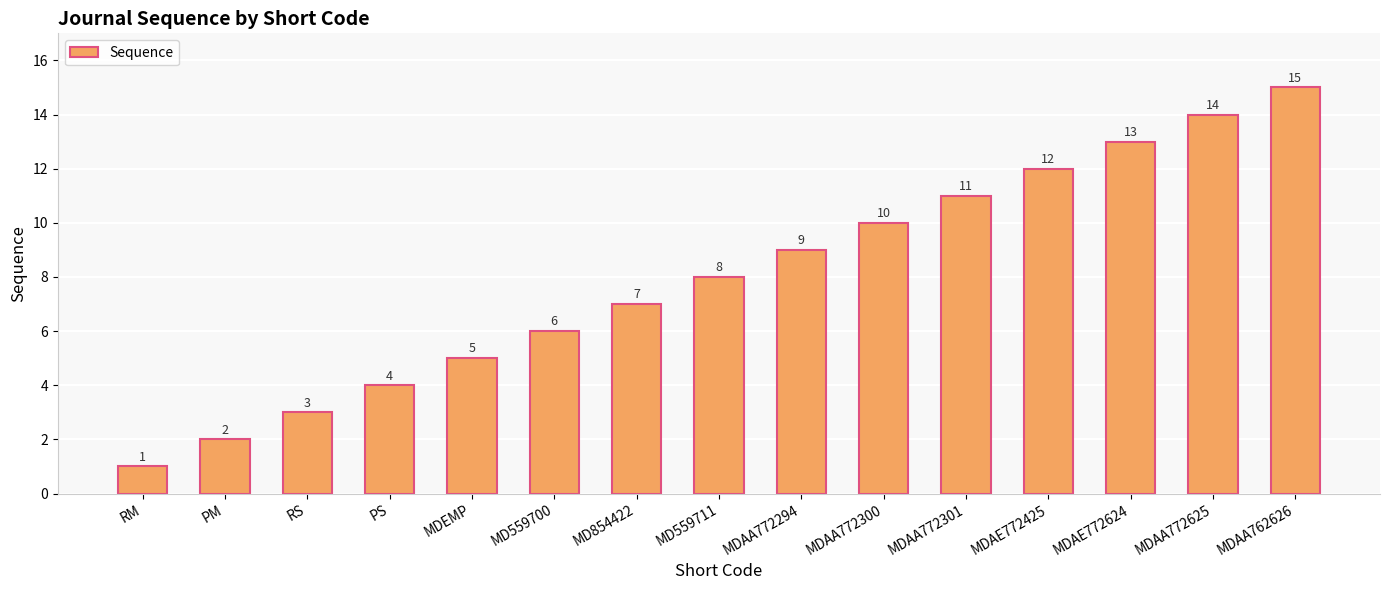

What is the minimum value shown in the chart?

1